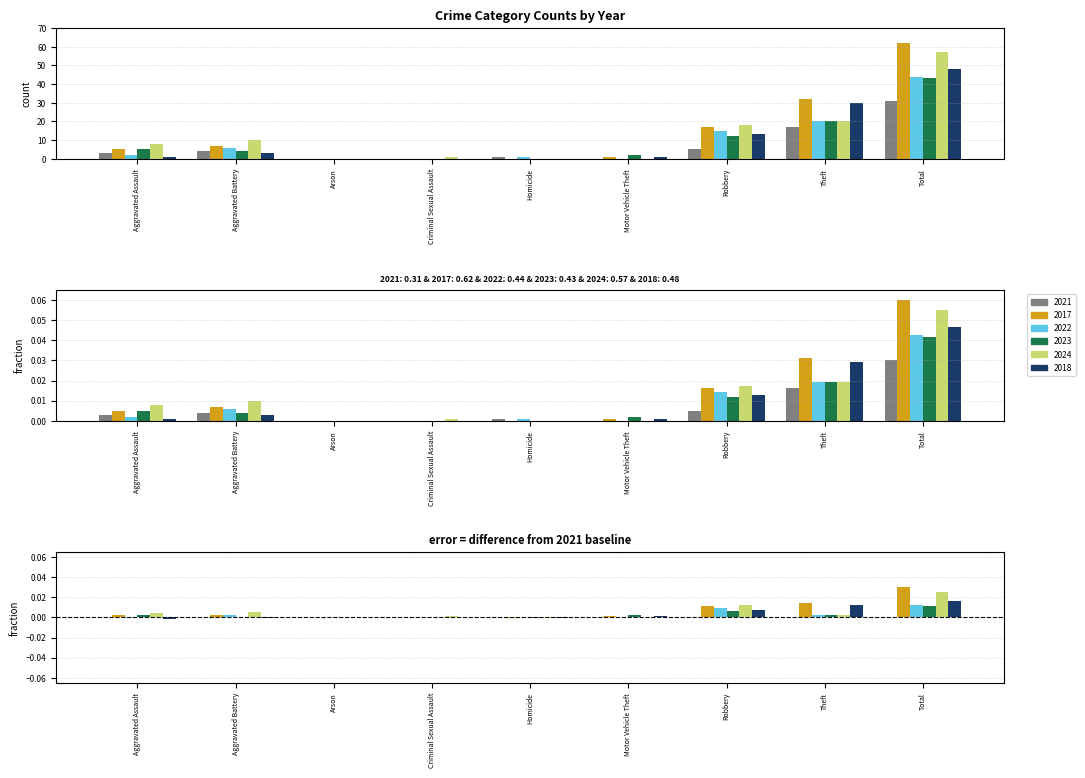

What is the label of the 4th bar from the right?

Motor Vehicle Theft